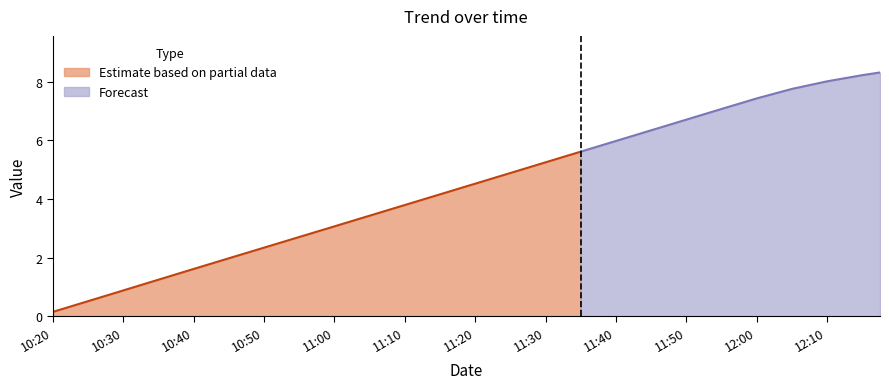

What is the sum of all values?

112.0